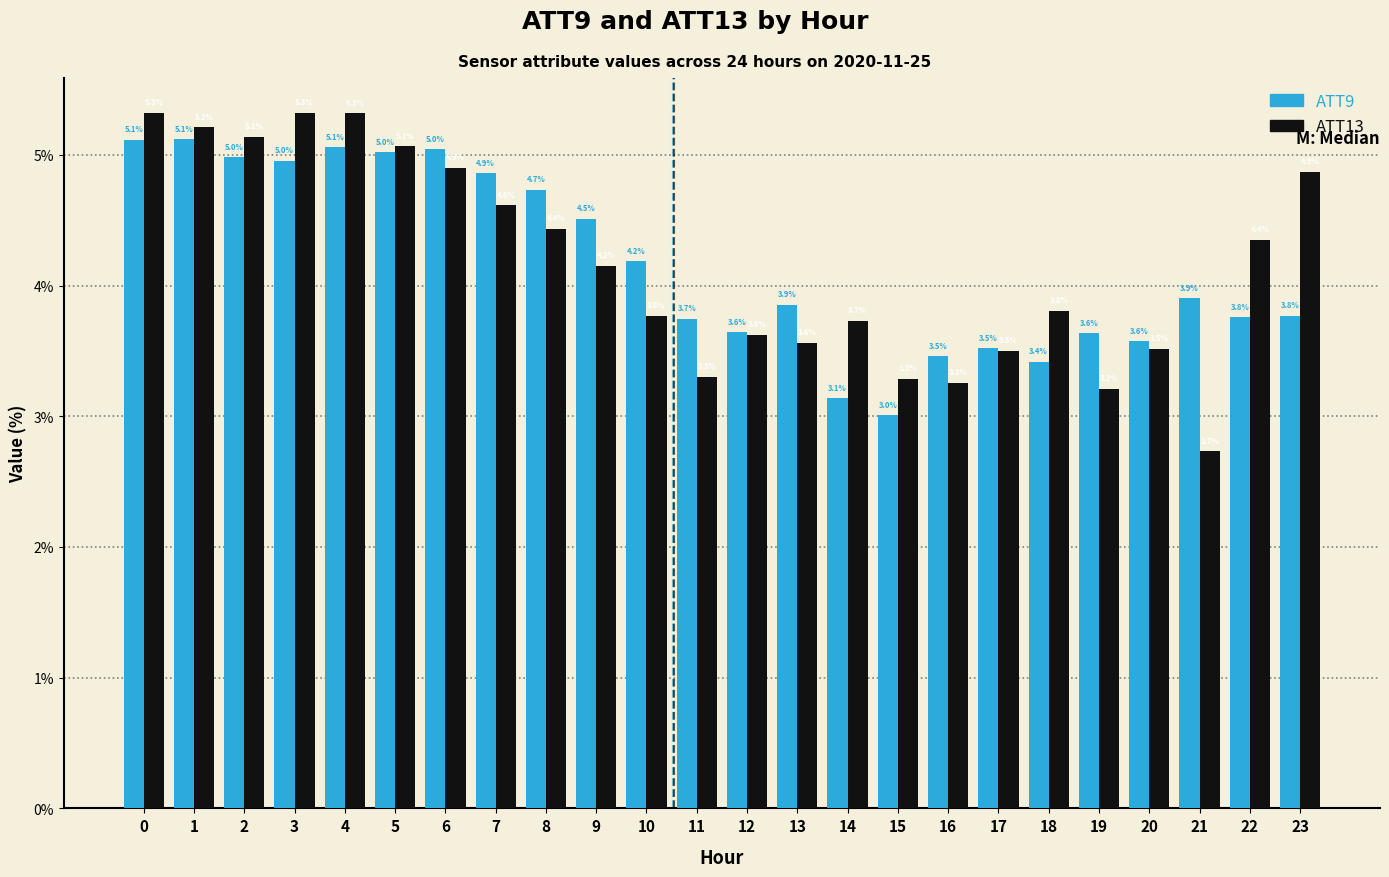

Reading left to right, extract all data points from this chart.

ATT9: 5.1	5.1	5.0	5.0	5.1	5.0	5.0	4.9	4.7	4.5	4.2	3.7	3.6	3.9	3.1	3.0	3.5	3.5	3.4	3.6	3.6	3.9	3.8	3.8
ATT13: 5.3	5.2	5.1	5.3	5.3	5.1	4.9	4.6	4.4	4.2	3.8	3.3	3.6	3.6	3.7	3.3	3.3	3.5	3.8	3.2	3.5	2.7	4.4	4.9